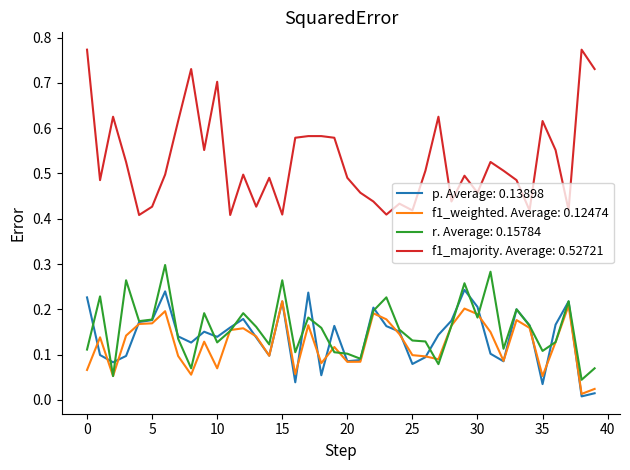

True or false: f1_majority. Average: 0.52721 and r. Average: 0.15784 cross at least once.

False